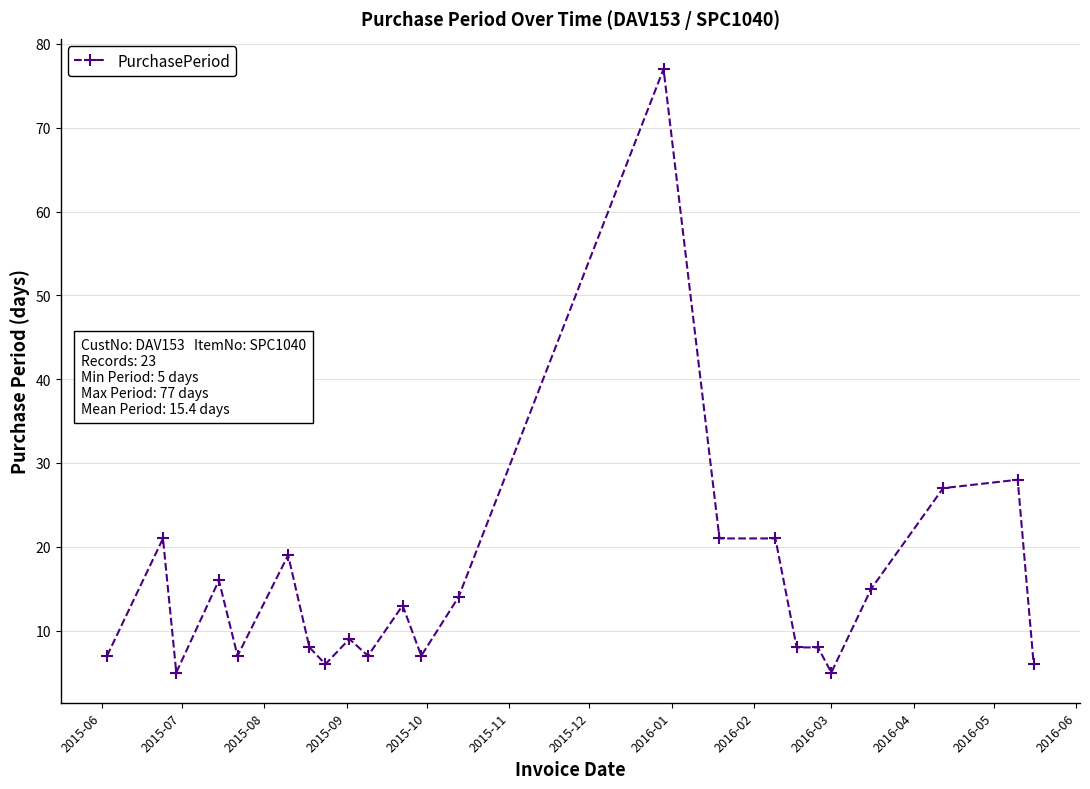

Reading right to left, extract all data points from this chart.

6	28	27	15	5	8	8	21	21	77	14	7	13	7	9	6	8	19	7	16	5	21	7